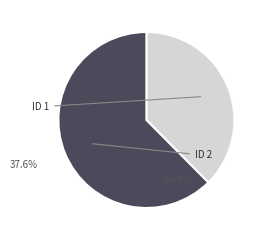

Is there any slice that represents more than half of the pie?

Yes